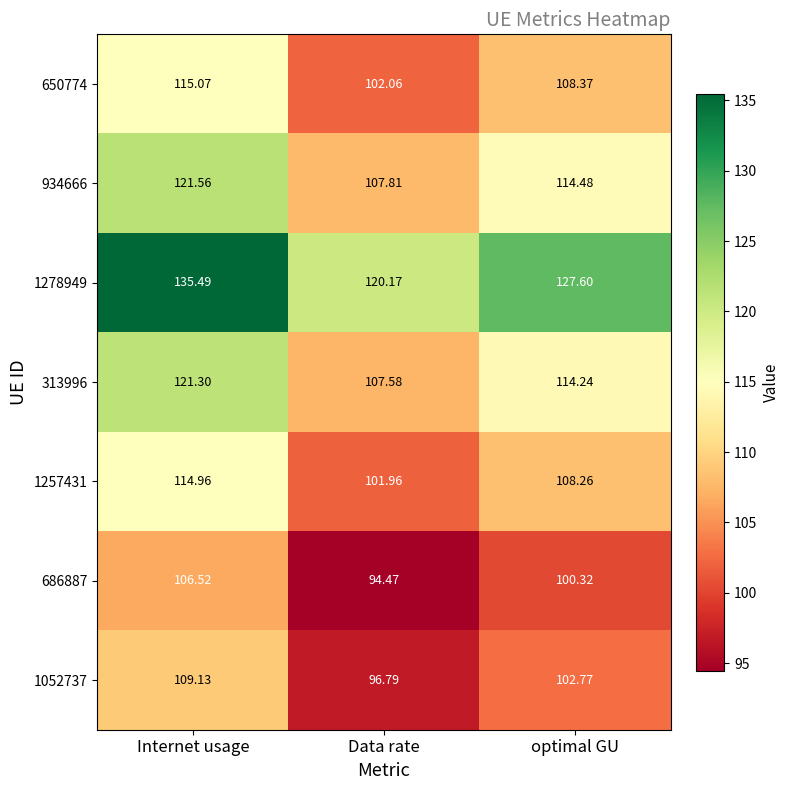

List the labels in order of 934666 value, largest first.

Internet usage, optimal GU, Data rate